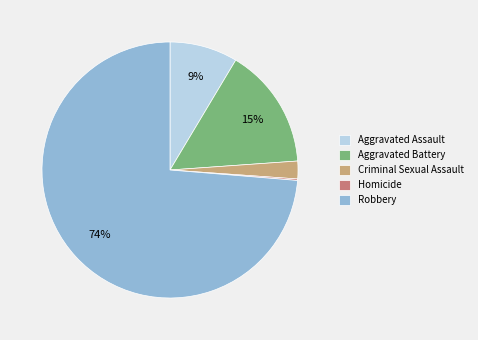

To the nearest percent, what is the average slice percentage?

20%